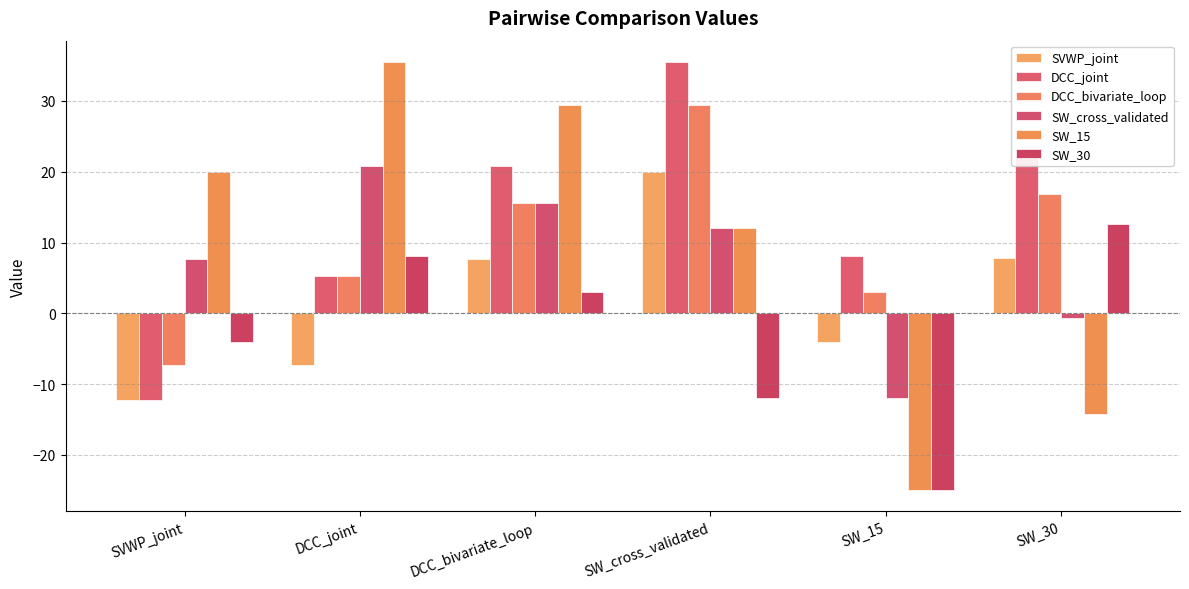

What is the value of the SW_15 bar at the 4th from the left?

12.0